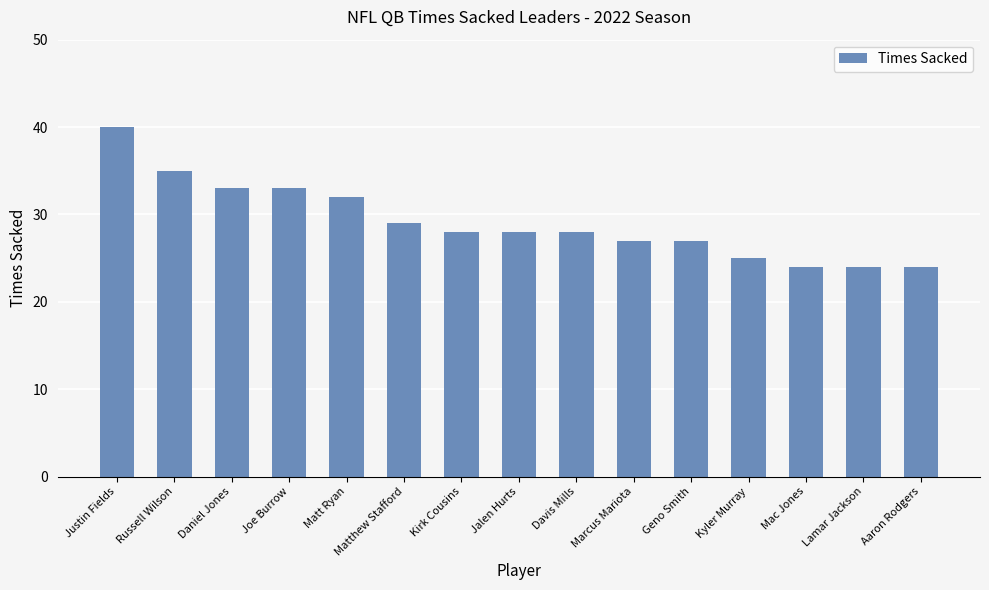

True or false: the data shows 11 at Kirk Cousins.

False